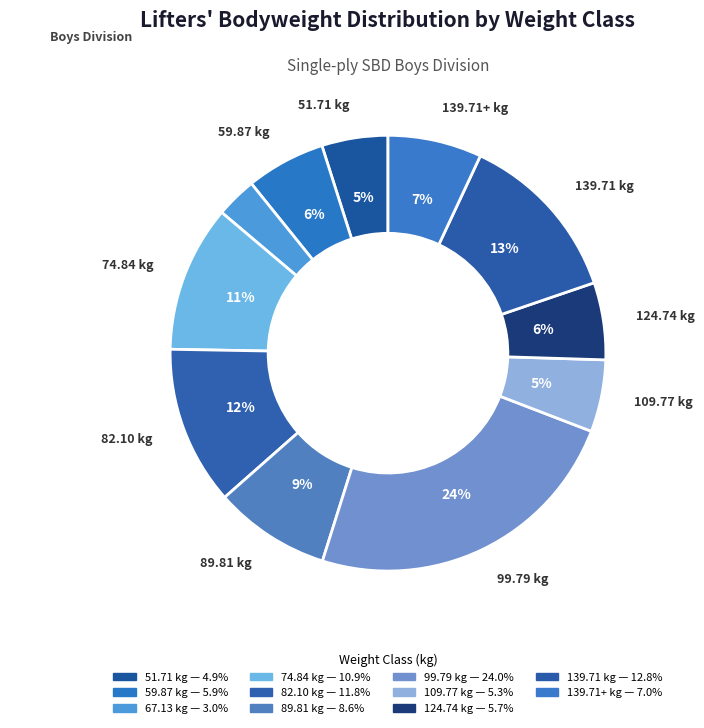

Count the number of slices in the pie.

11